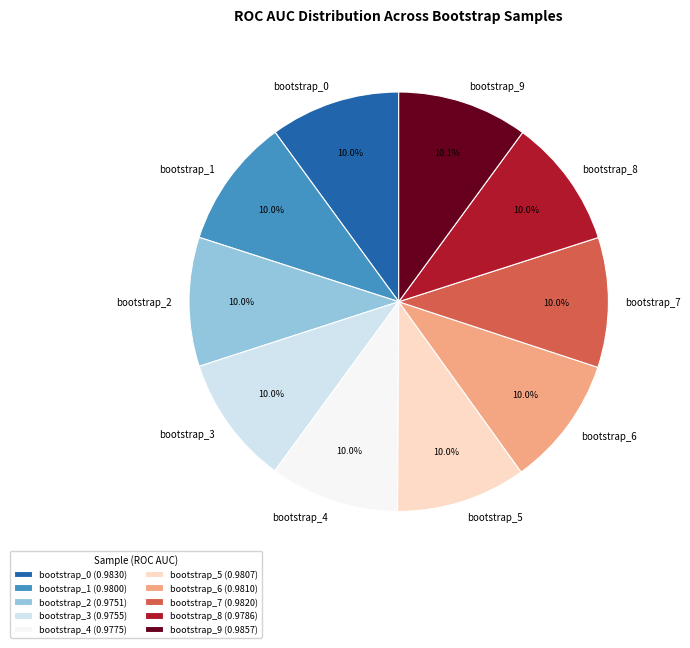

To the nearest percent, what is the average slice percentage?

10%